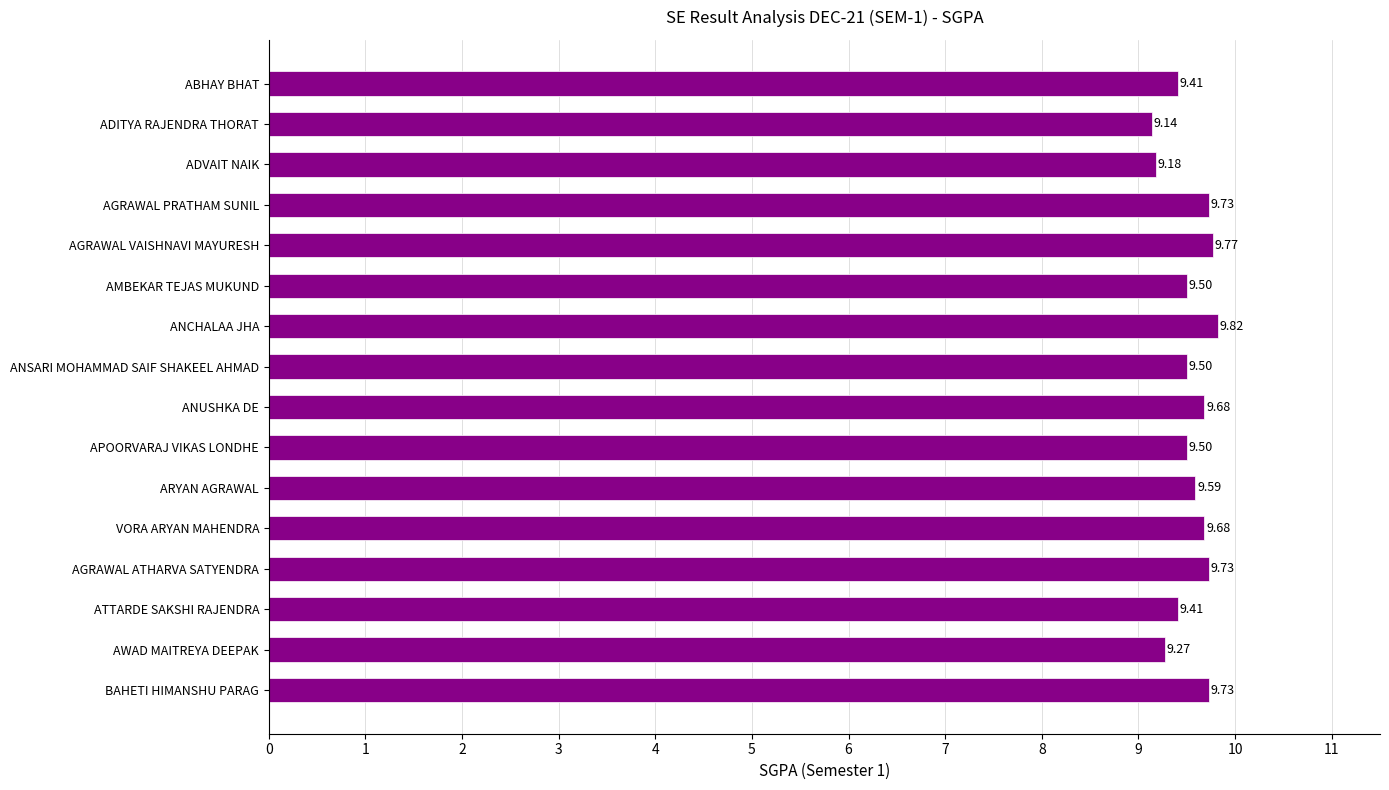

What is the change in value from AWAD MAITREYA DEEPAK to BAHETI HIMANSHU PARAG?

+0.5